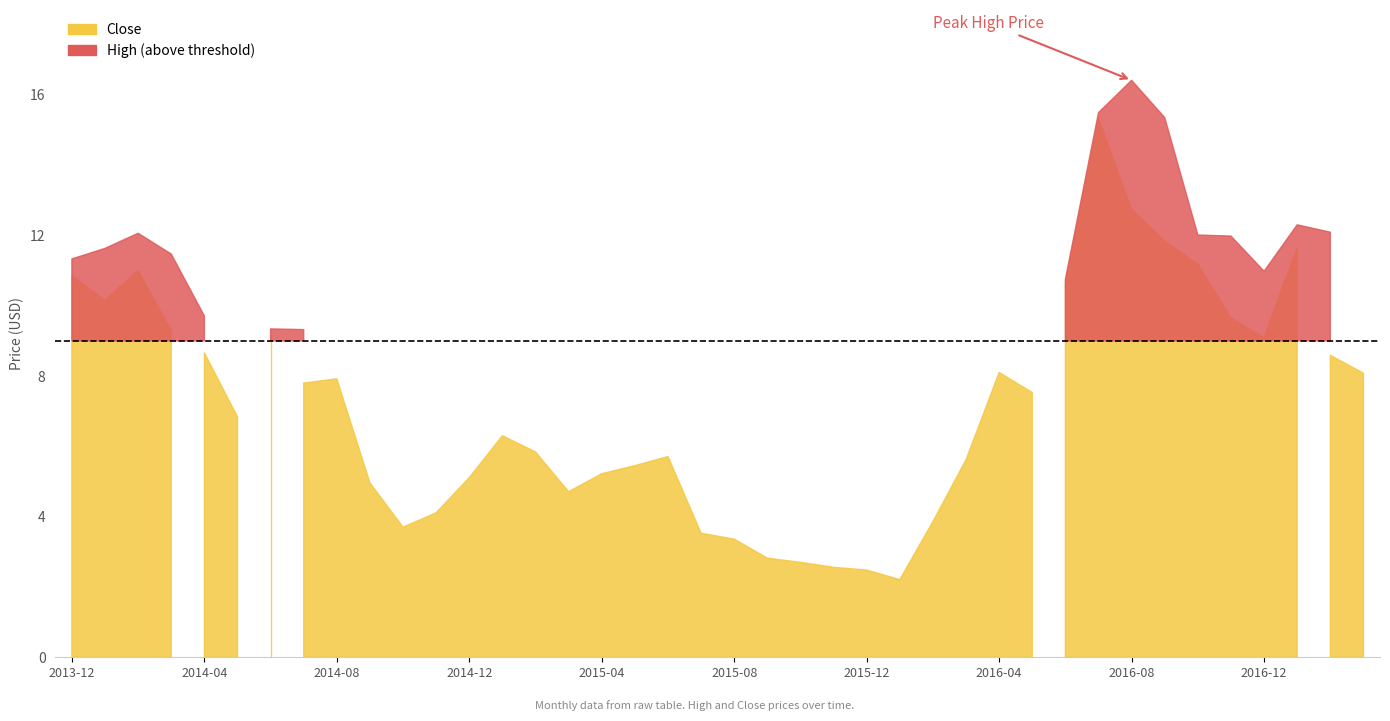

At which category is the sum across all series the highest?

2016-07